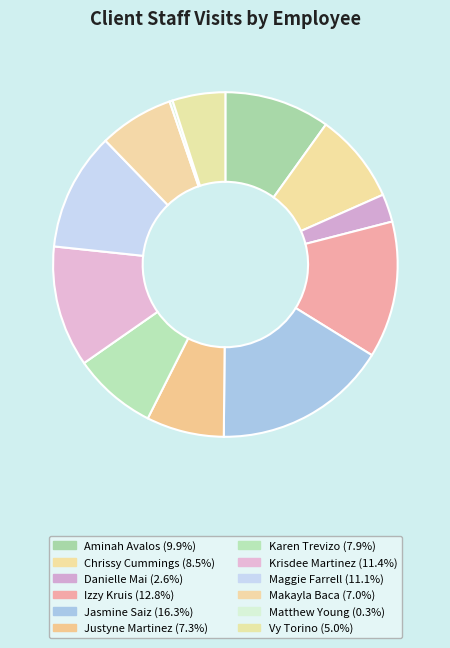

How much of the chart is everything except Justyne Martinez?

92.7%